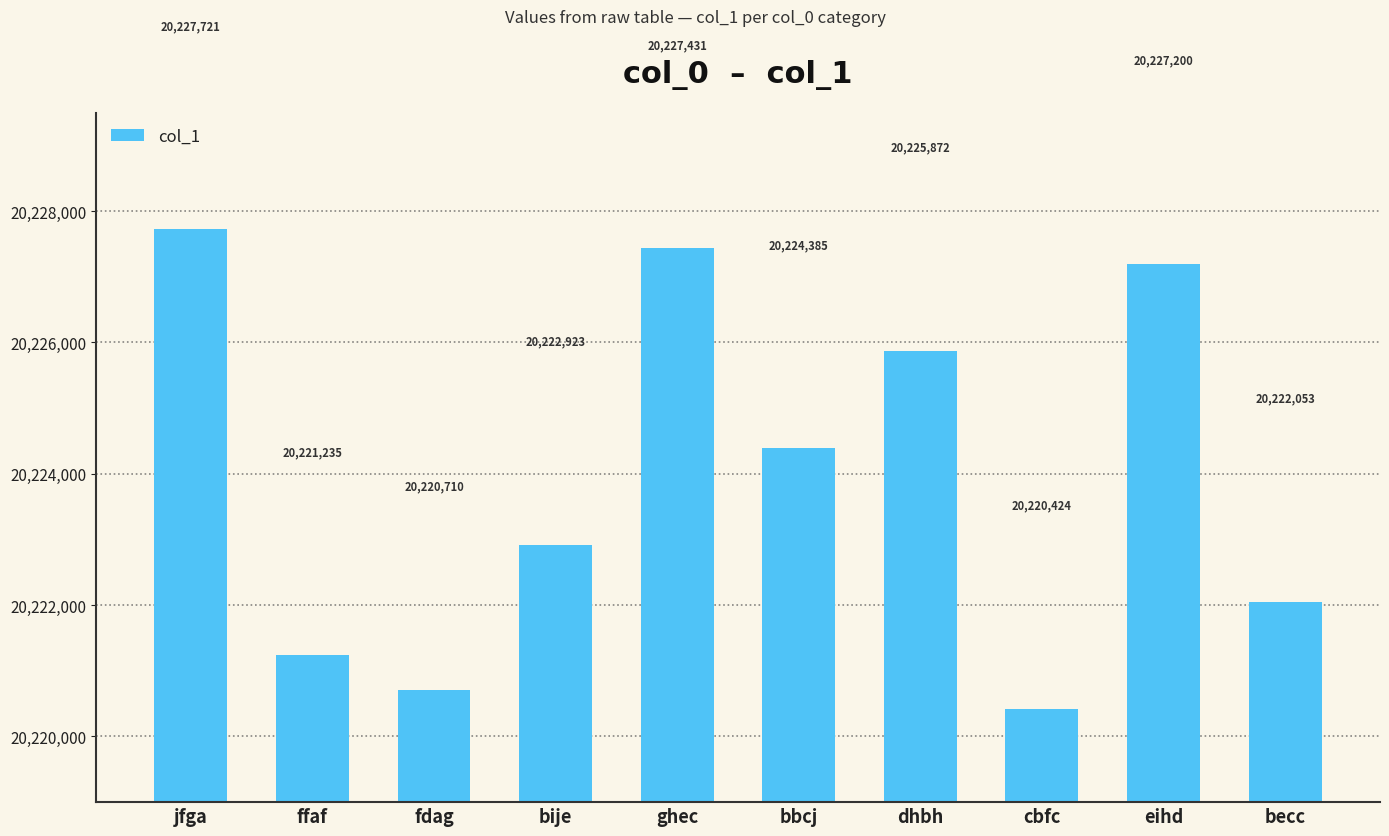

Where is the data nearest to the value 20224072?

bbcj